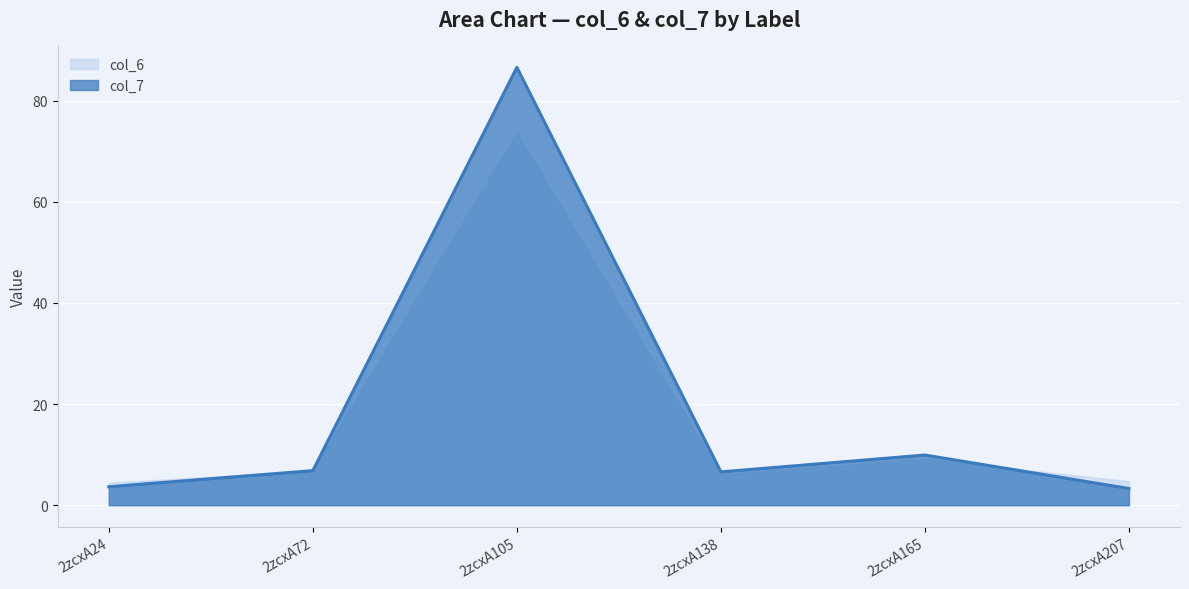

The value at 2zcxA138 is 6.6. True or false?

True